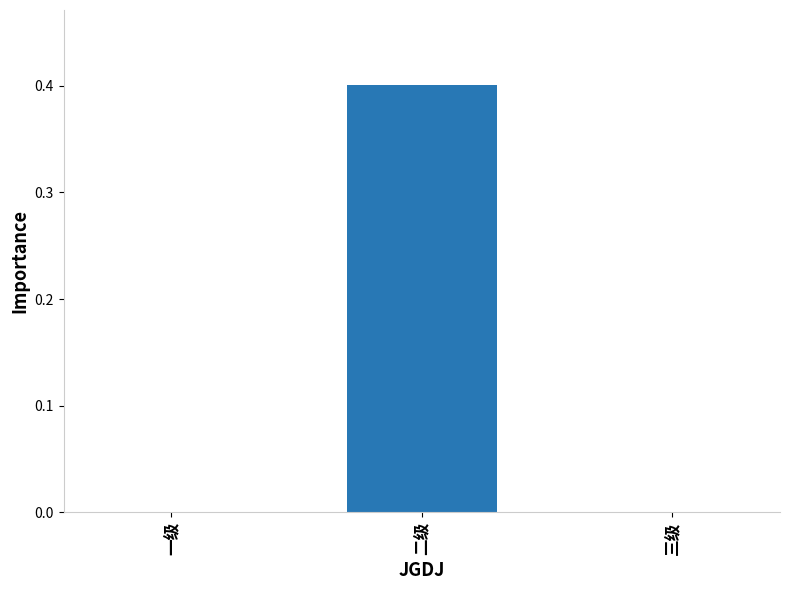

What is the sum of all values?

0.4